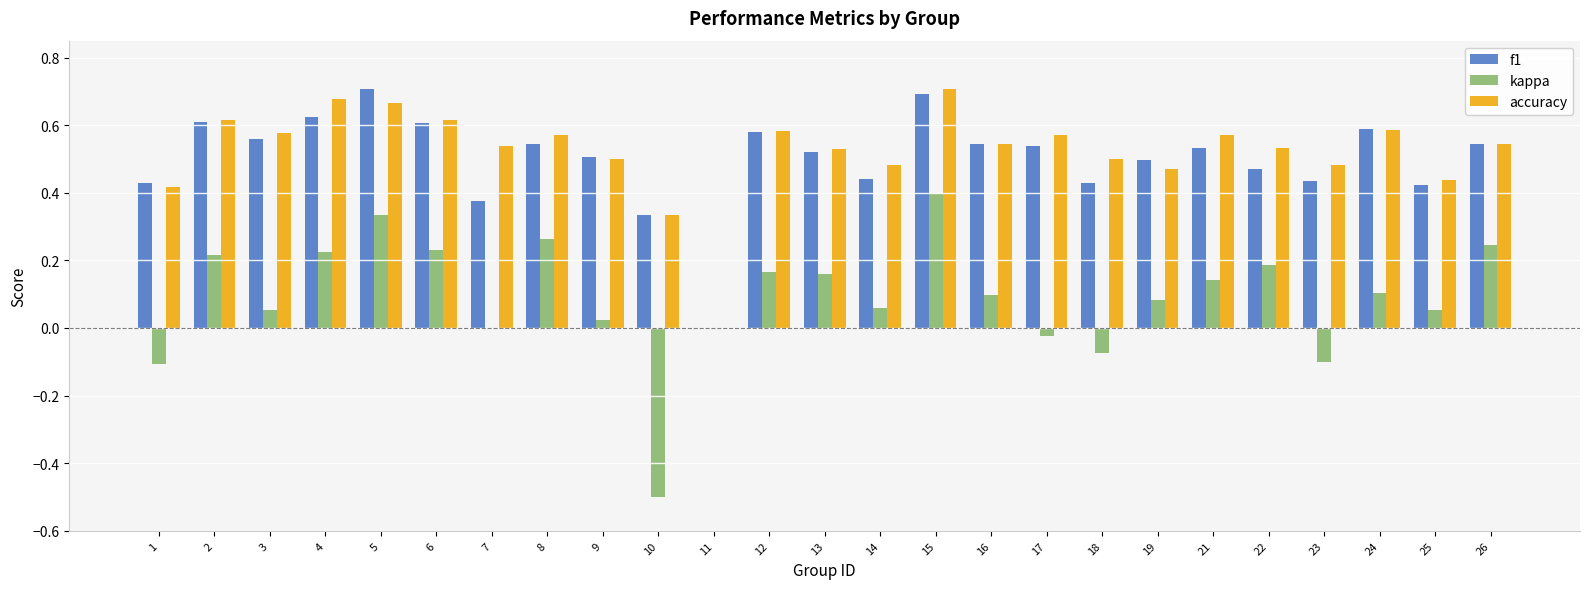

At which label does kappa reach its peak?

15